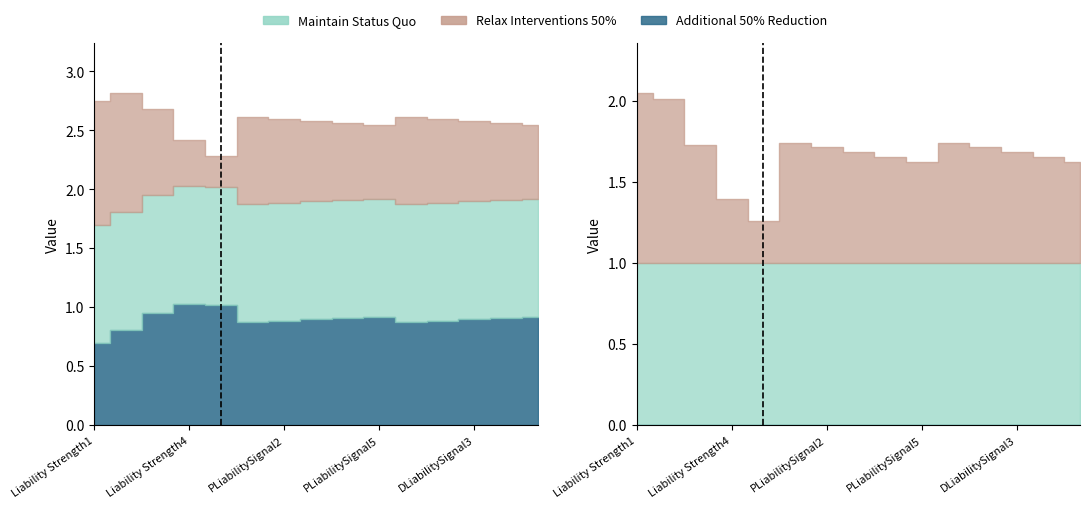

What position from the left is PLiabilitySignal1?

6